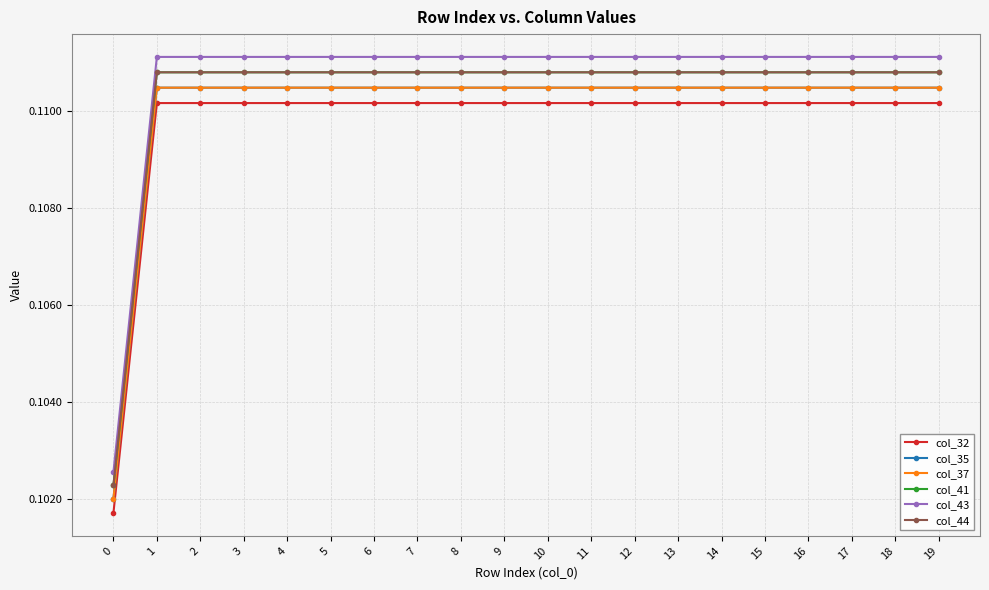

Is this an area chart (filled region under the line)?

No